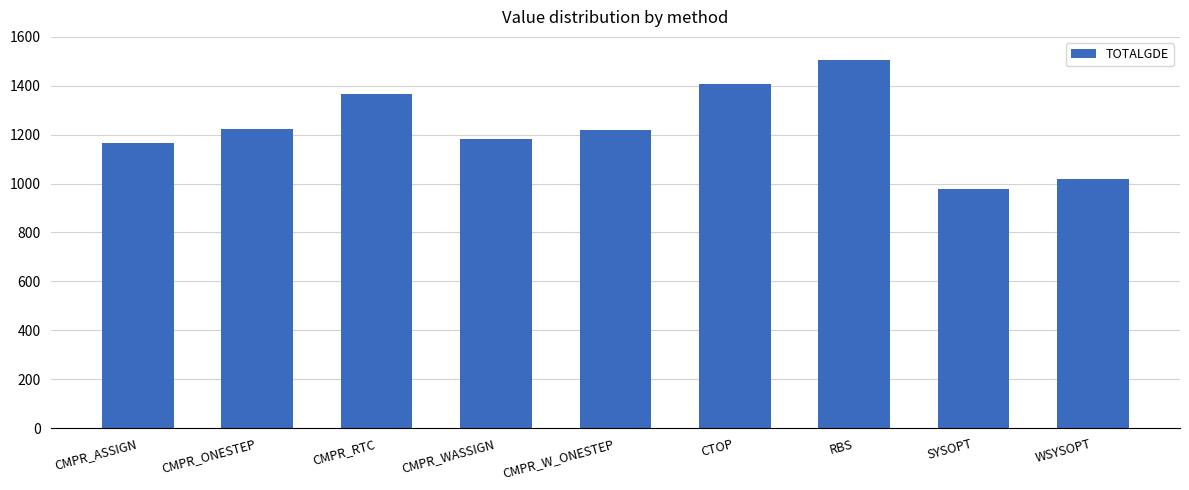

What value does the data have at RBS?

1504.1